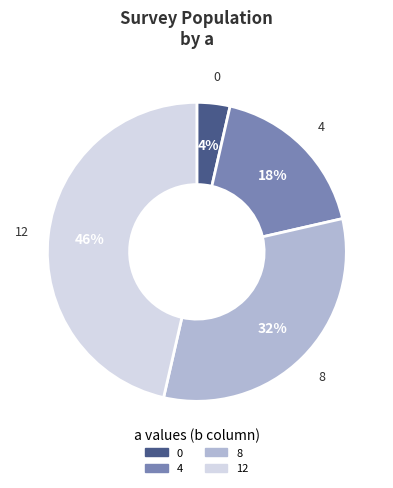

How many segments does this pie chart have?

4